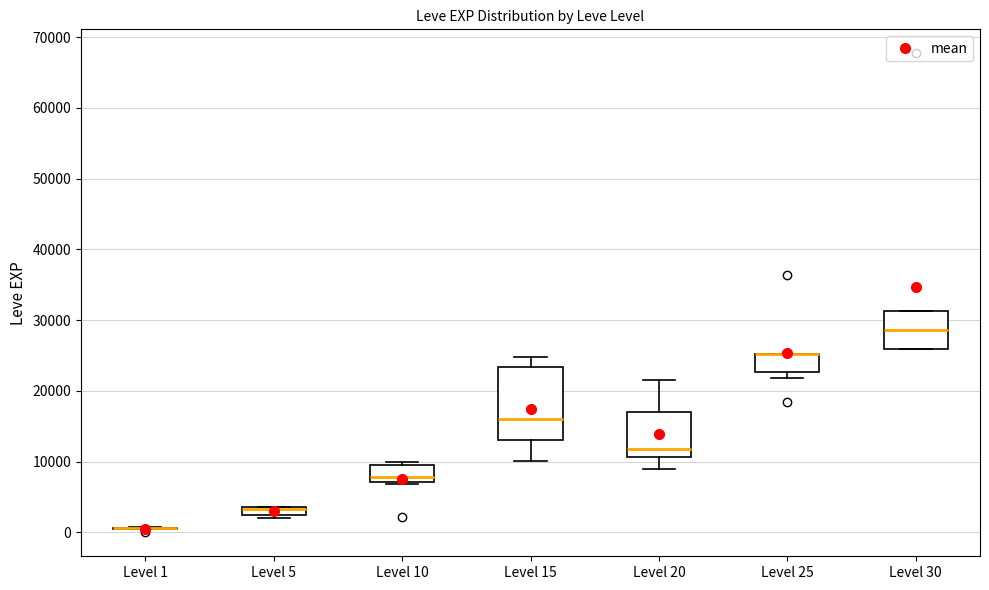

Which box is the tallest, from its lower edge to its upper edge?

Level 15